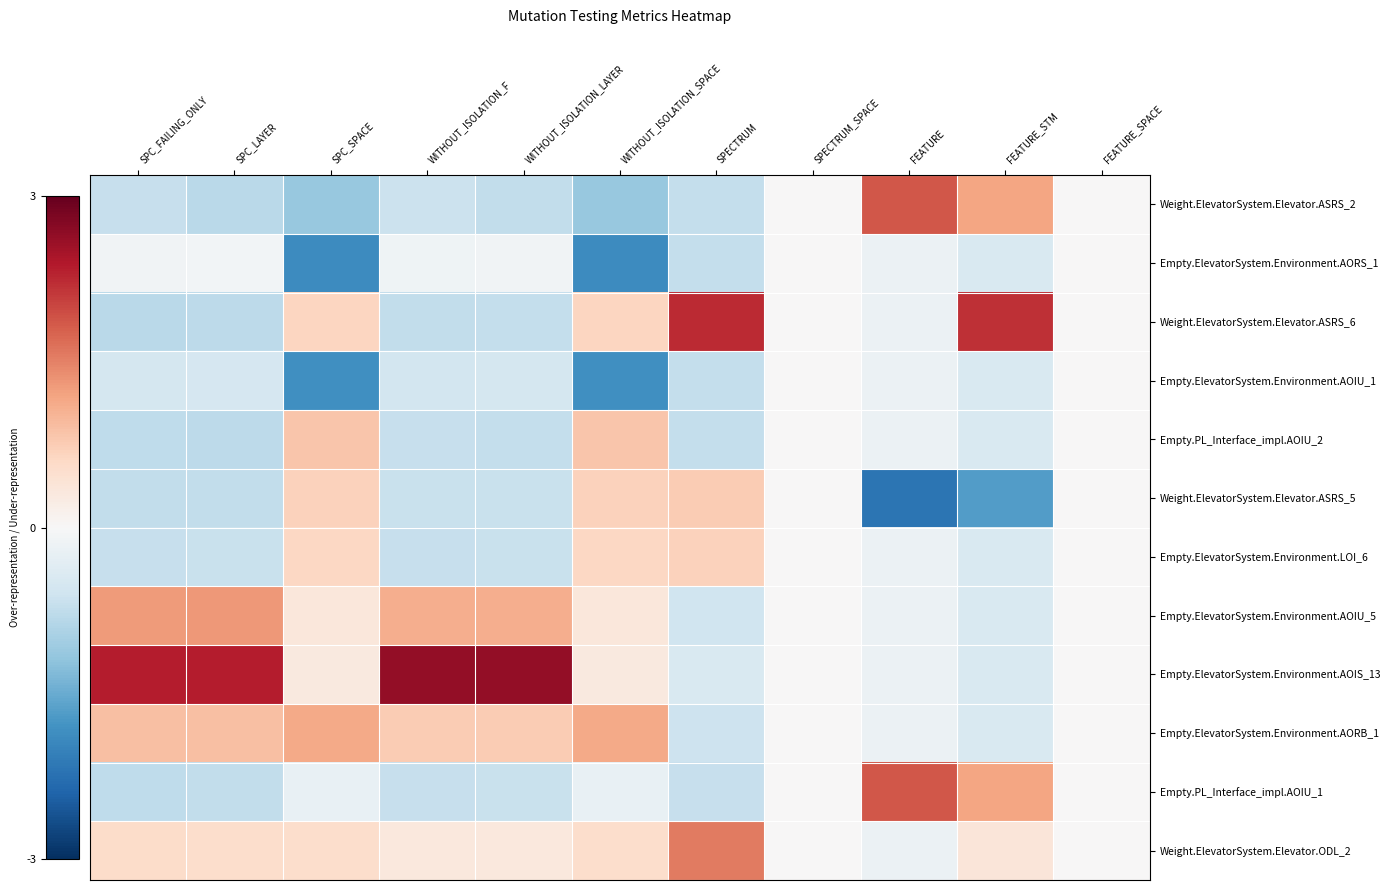

What is the minimum value shown in the chart?

-2.2